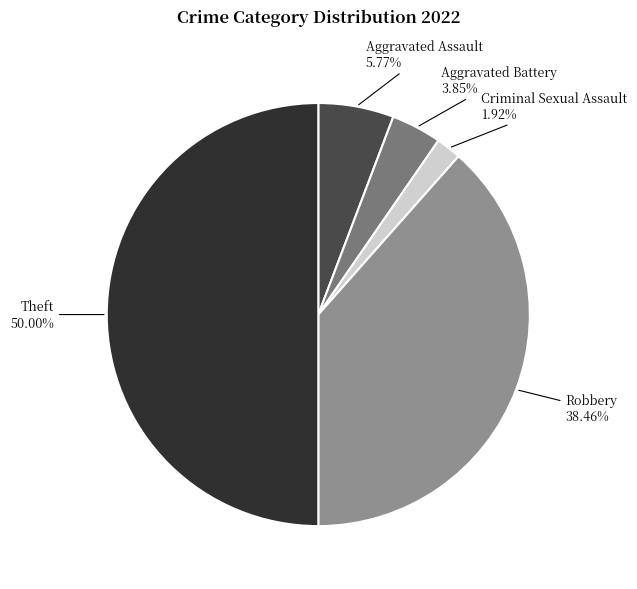

Combined, do Aggravated Battery and Aggravated Assault account for over 50%?

No